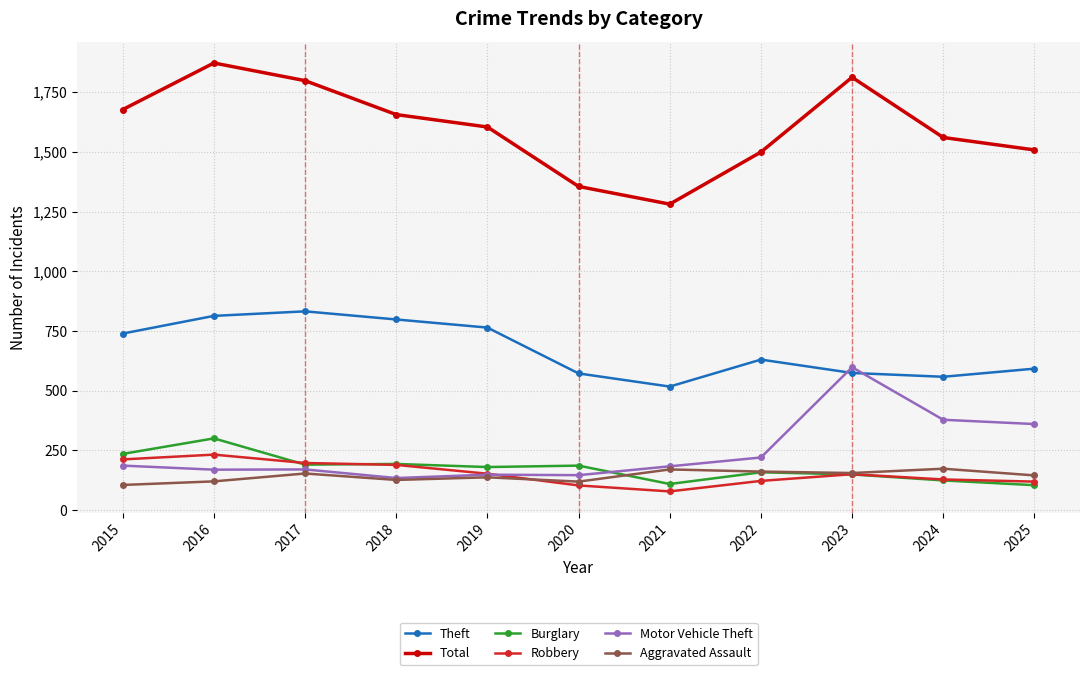

True or false: Burglary has a value of 180 at 2019.

True